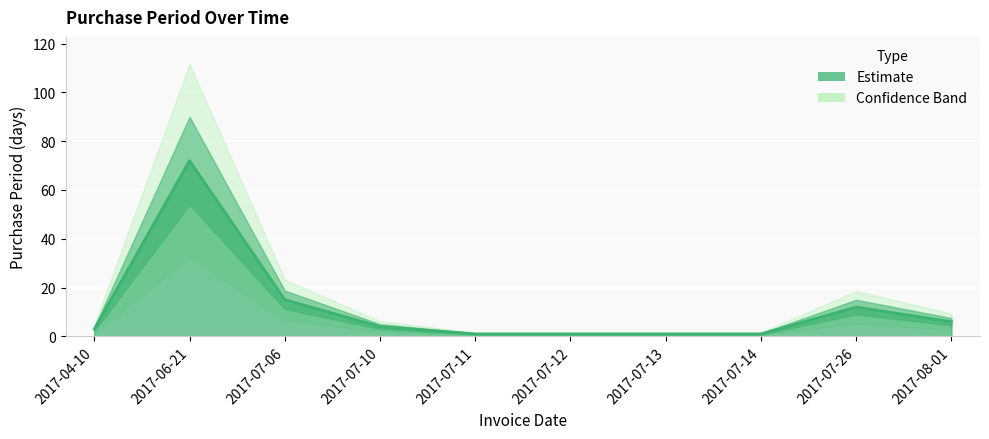

What is the label of the 3rd point from the left?

2017-07-06